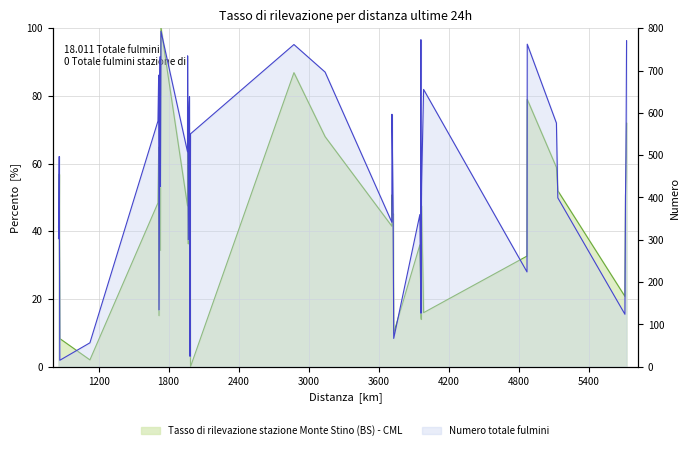

At which category is the sum across all series the highest?

1735.0